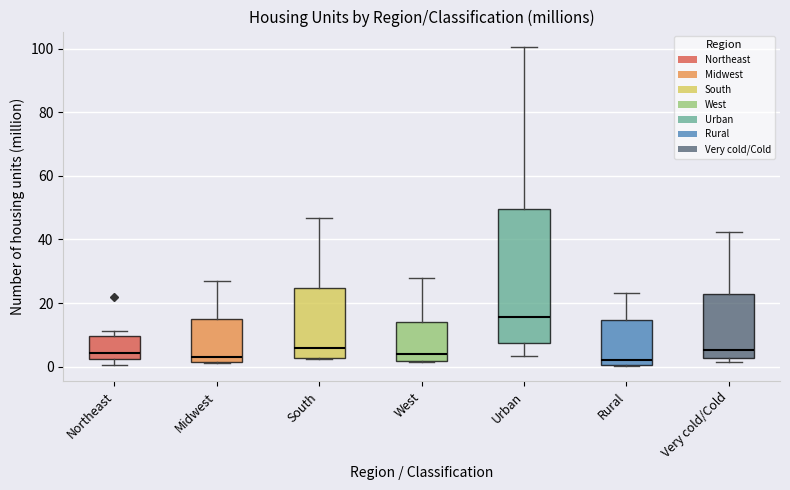

Reading left to right, transcribe this box plot: for each box, give where its median line is, the range the box spans, and where its two whiskers end, as read against the y-axis. The values are not printed on the chart, so give them approximately, as read against the axis.

Northeast: median 4, box 2 to 10, whiskers 0 to 12
Midwest: median 4, box 2 to 14, whiskers 0 to 28
South: median 6, box 2 to 24, whiskers 2 to 46
West: median 4, box 2 to 14, whiskers 2 to 28
Urban: median 16, box 8 to 50, whiskers 4 to 100
Rural: median 2, box 0 to 14, whiskers 0 to 24
Very cold/Cold: median 6, box 2 to 22, whiskers 2 (just below the box's lower edge) to 42